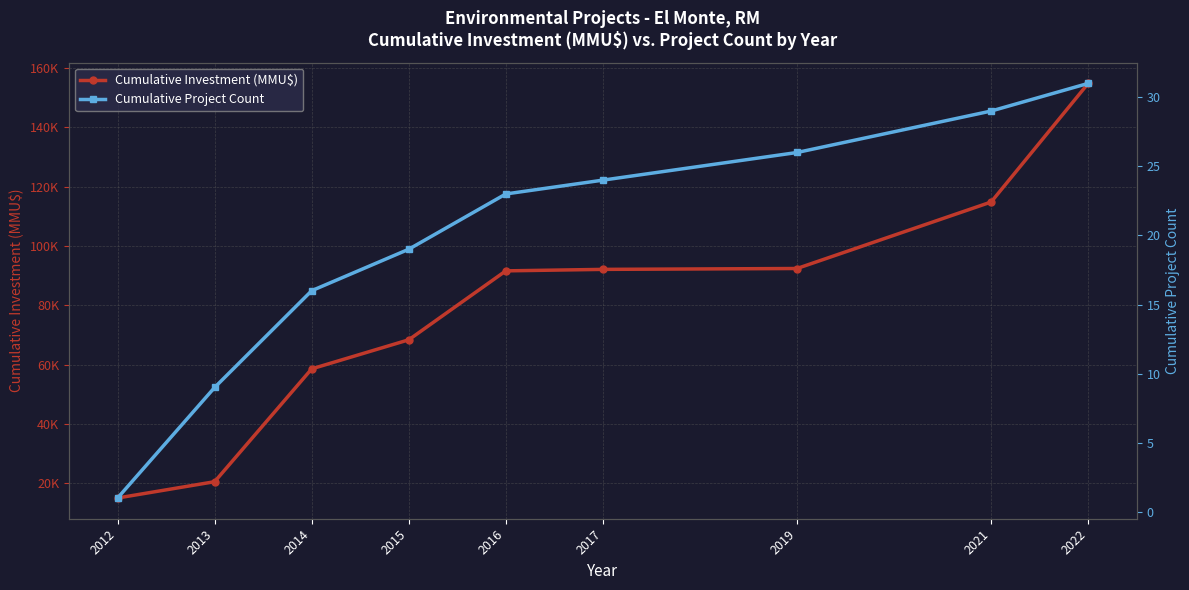

Where is Cumulative Investment (MMU$) nearest to the value 84912?

2016